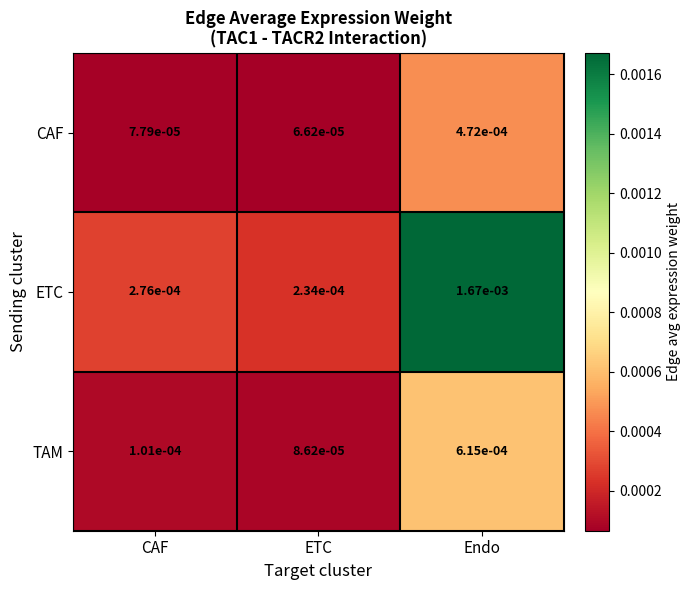

Which series changed the most between CAF and ETC?

ETC